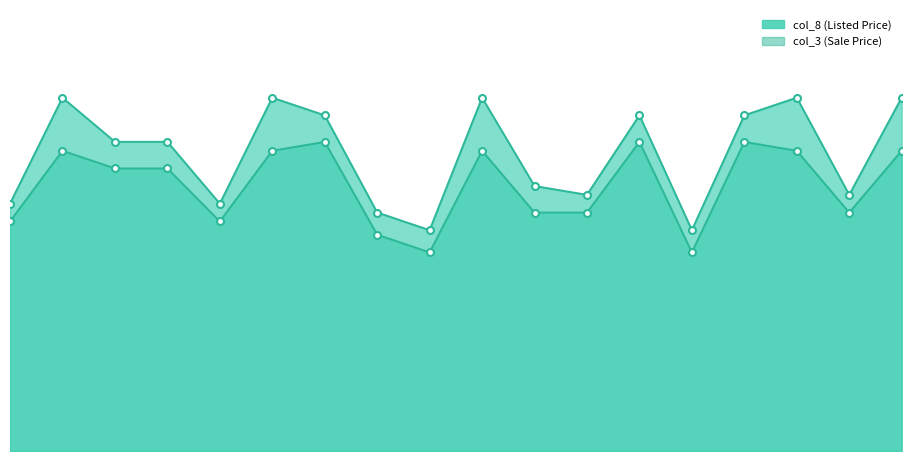

At which category does col_3_line reach its first local peak?

1